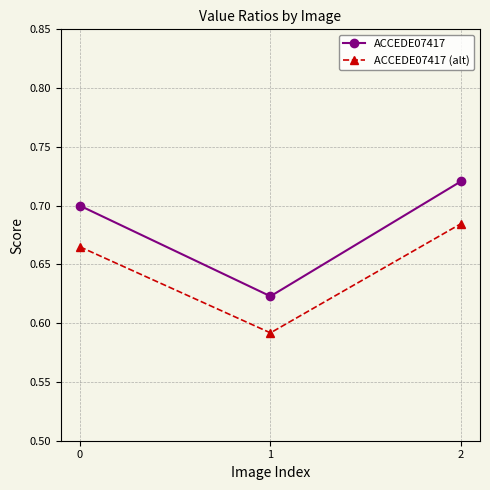

Is the value of ACCEDE07417 at 1 greater than the value of ACCEDE07417 (alt) at 2?

No